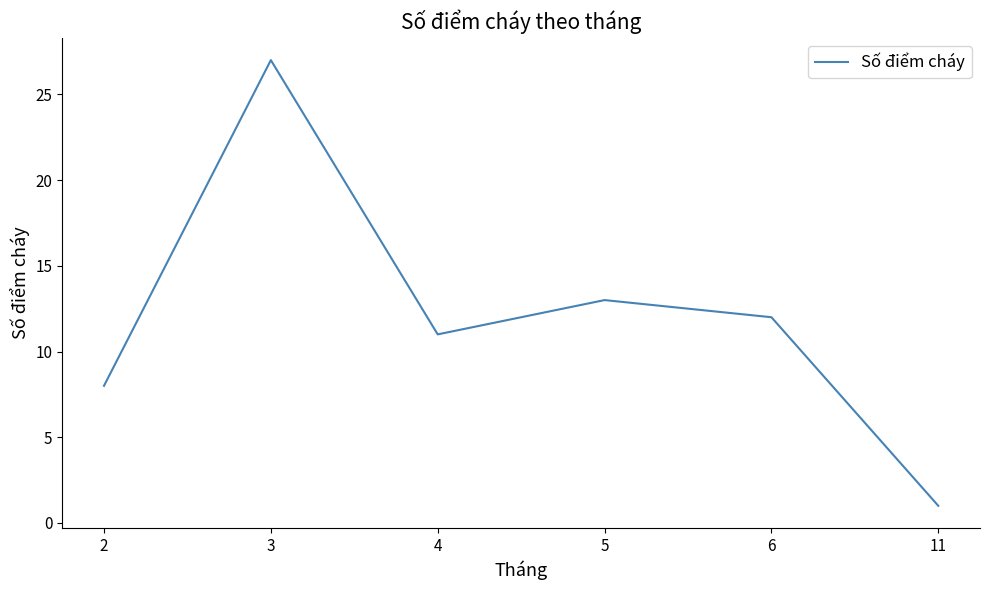

Count the number of data series in this chart.

1